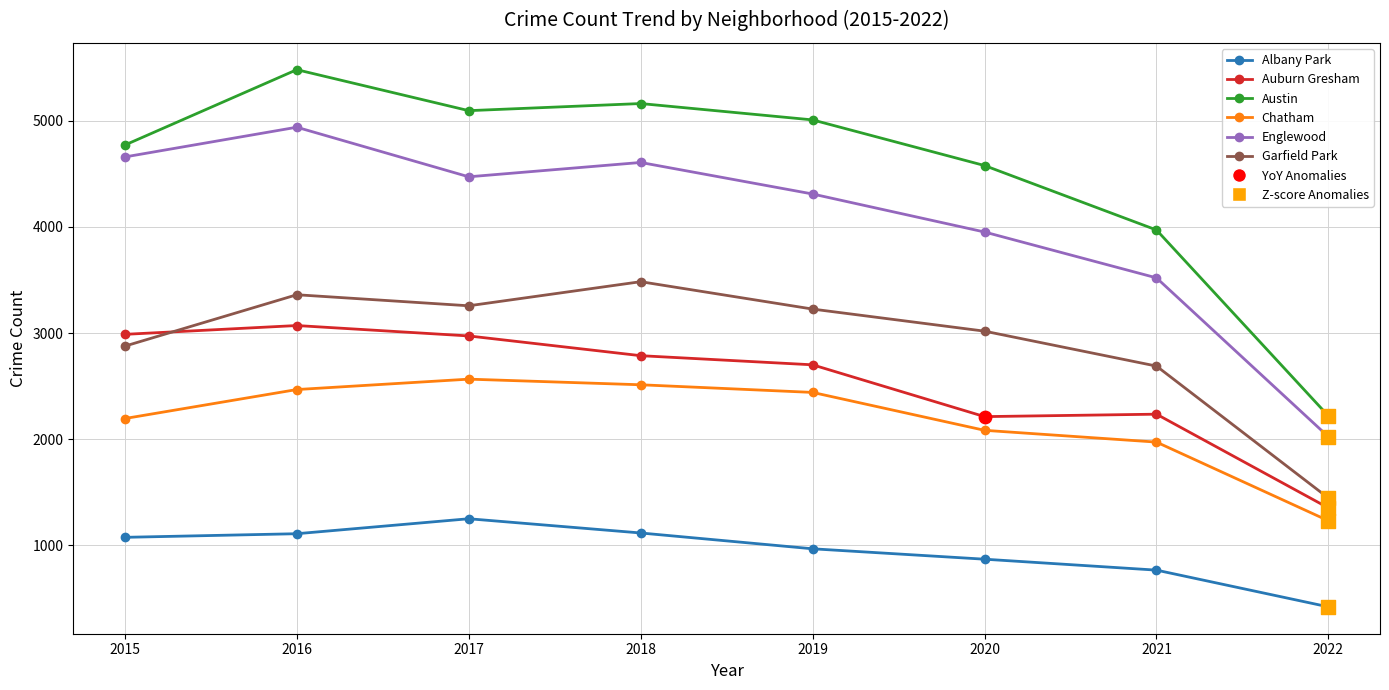

How many interior local peaks does the Englewood series have?

2